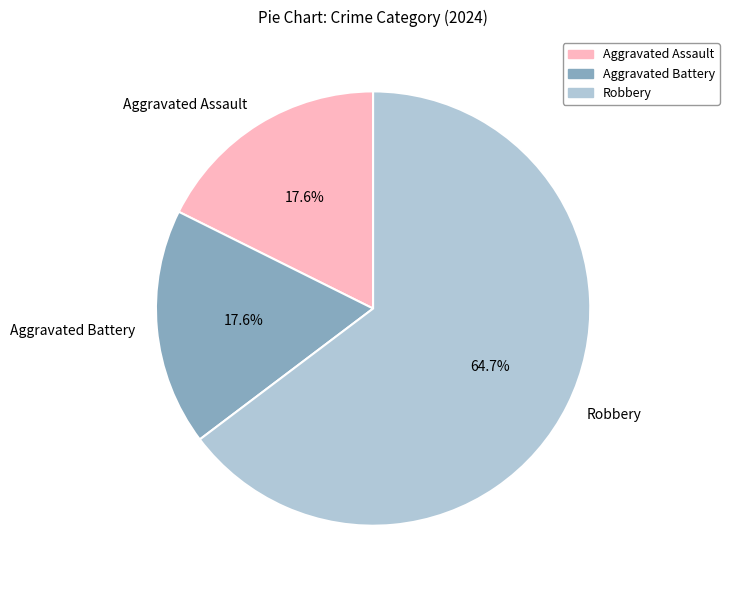

To the nearest percent, what is the combined percentage of Aggravated Battery and Aggravated Assault?

35%